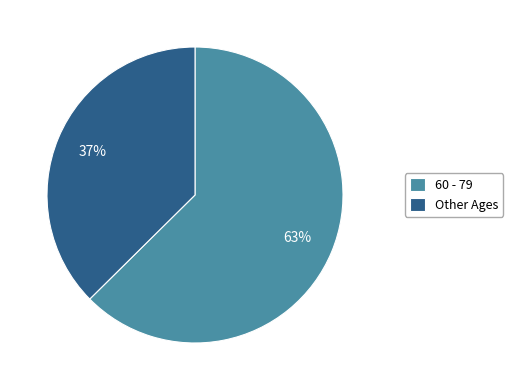

To the nearest percent, what percentage of the pie is 60 - 79?

63%